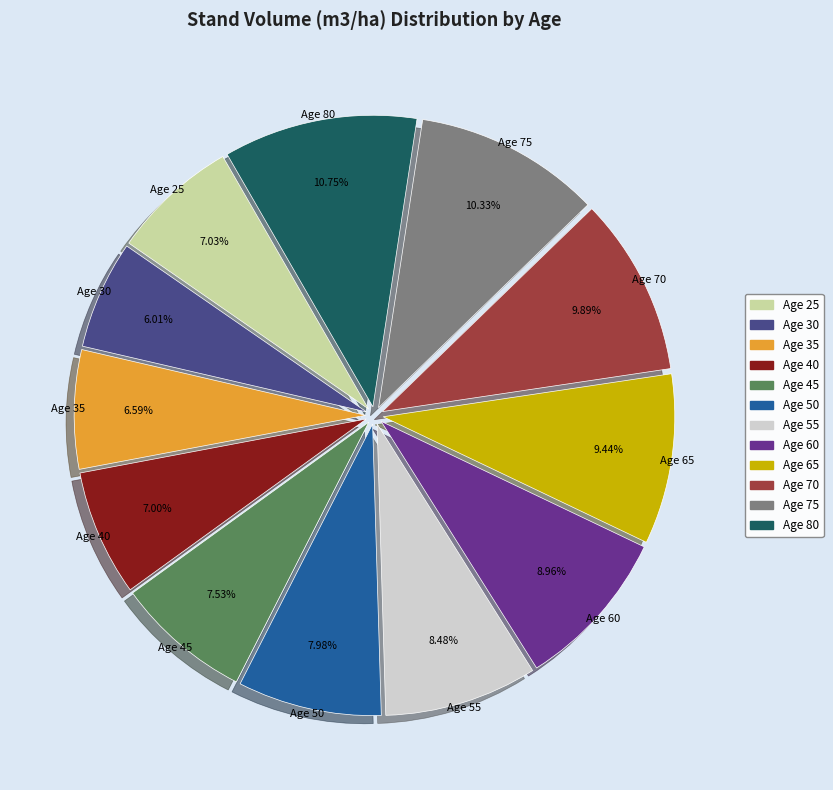

Which category has the smallest portion of the pie?

Age 30